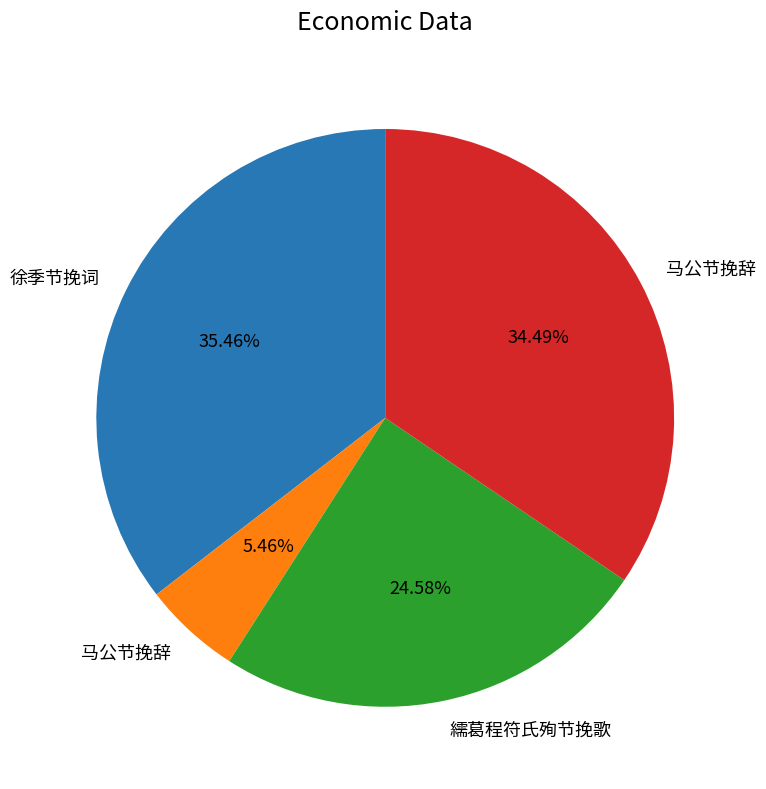

Is there any slice that represents more than half of the pie?

No